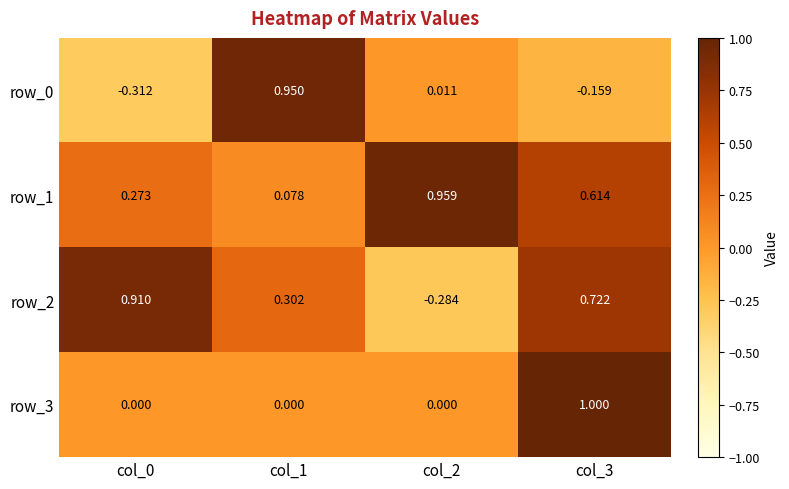

Is the value of row_0 at col_1 greater than the value of row_1 at col_3?

Yes